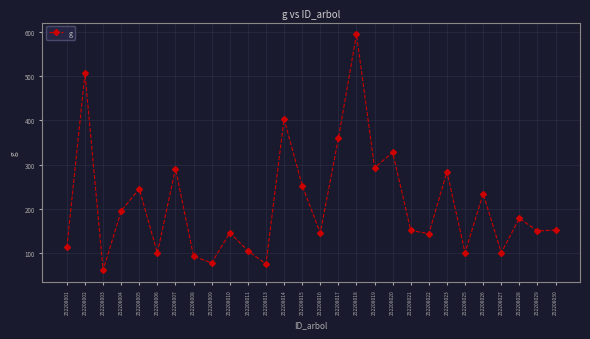

True or false: there are more than 0 points higher than both neighbors.

True